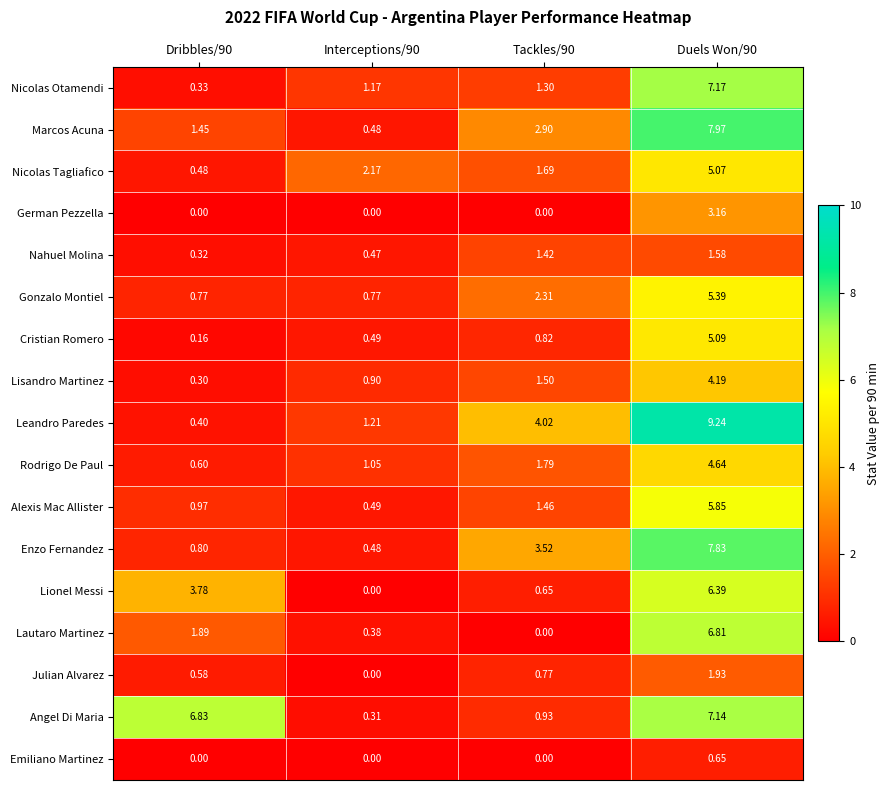

Which series has the largest total across all categories?

Angel Di Maria